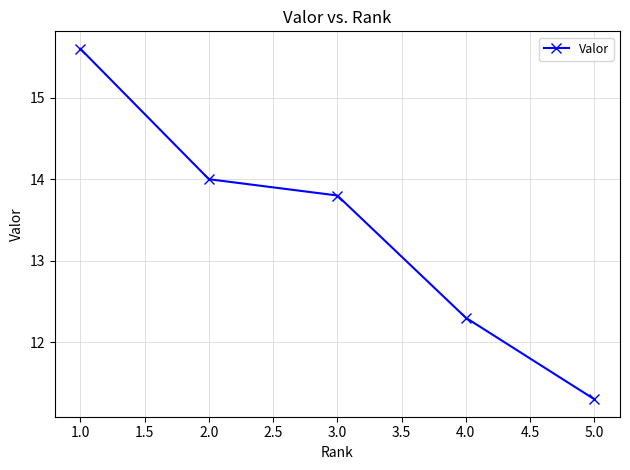

What value does the data have at 2.0?

14.0